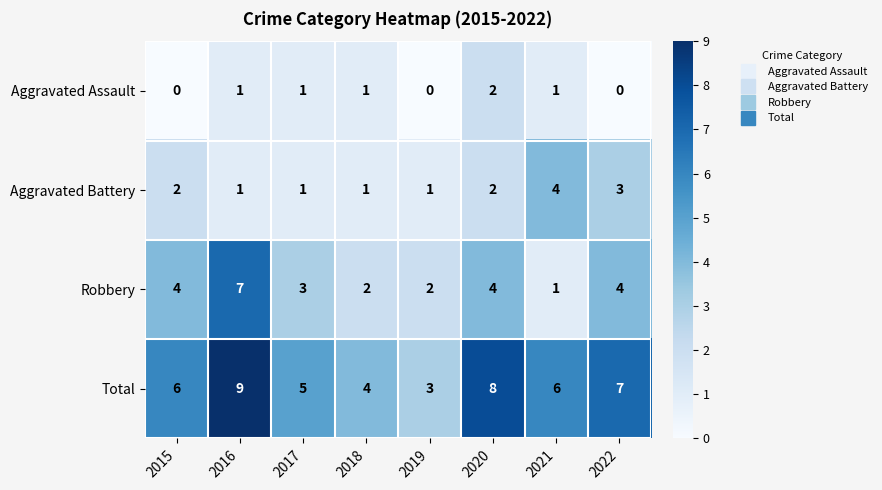

What is the difference between the highest and lowest values at 2018?

3